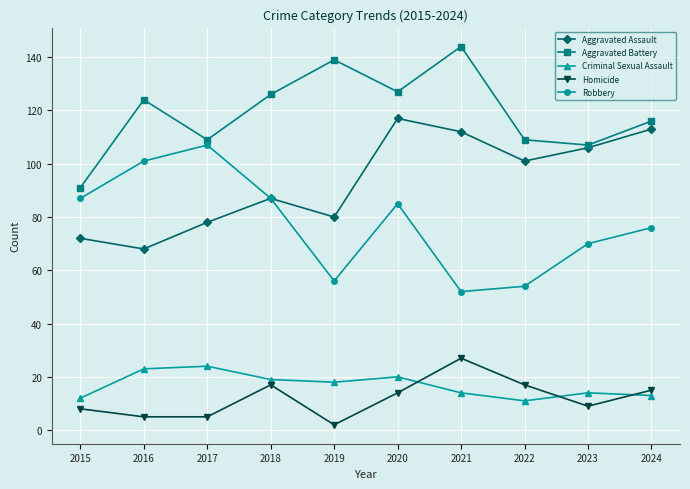

What is the spread (max minus min) of values at 2024?

103